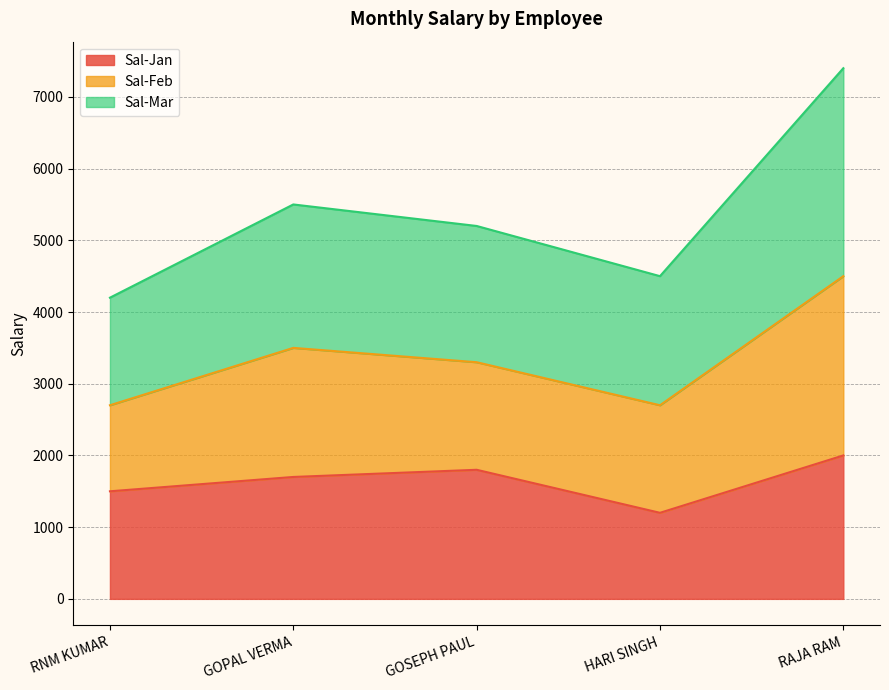

What is the label of the 5th point from the right?

RNM KUMAR